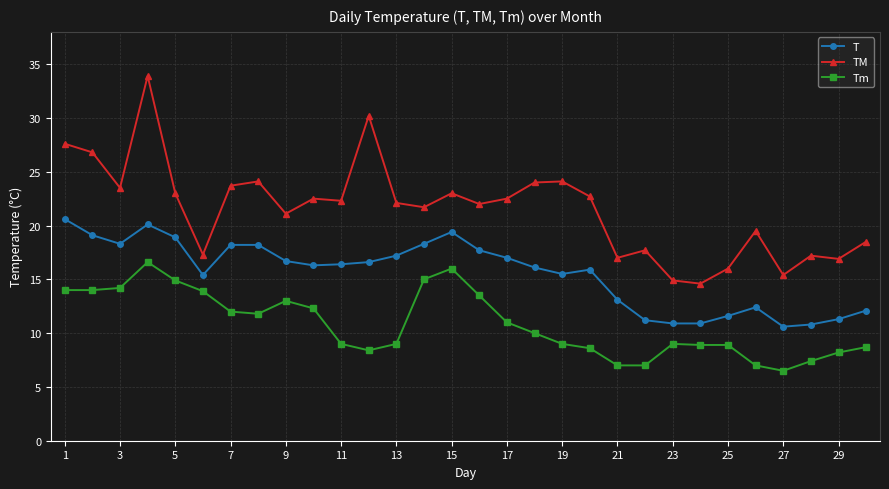

True or false: Tm and T cross at least once.

False